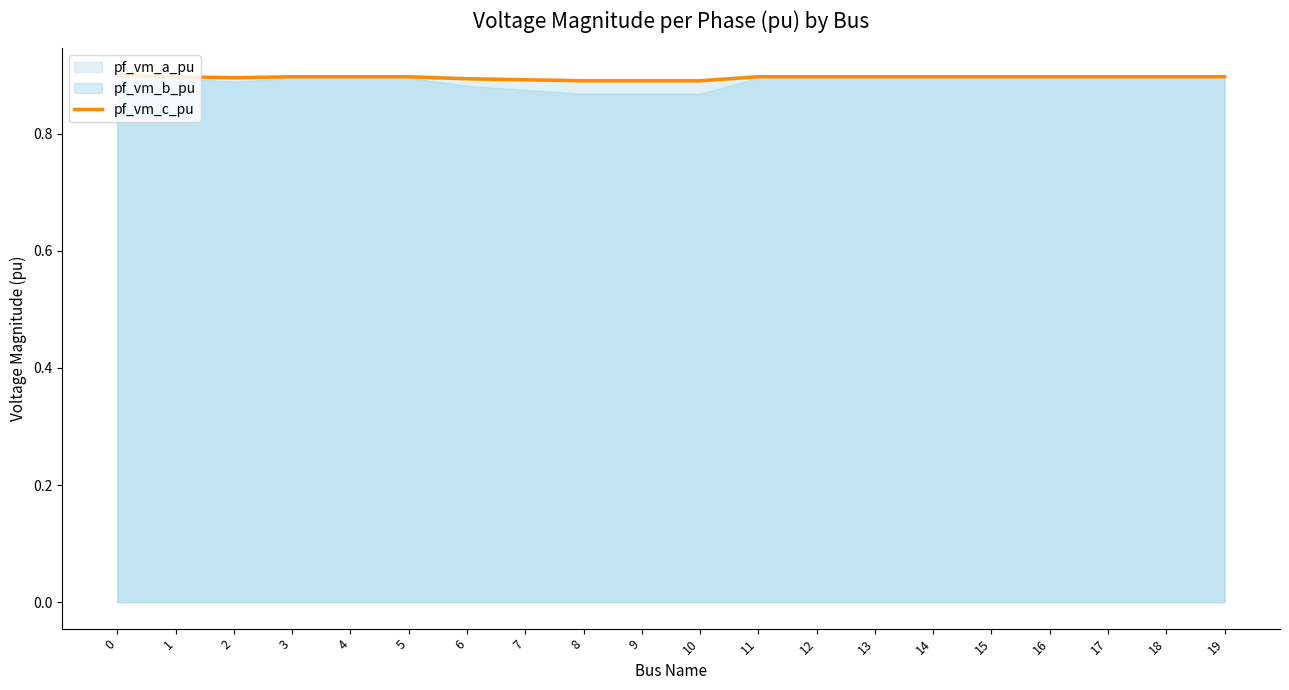

Reading left to right, transcribe all the data shown in this chart.

0.9	0.9	0.9	0.9	0.9	0.9	0.9	0.9	0.9	0.9	0.9	0.9	0.9	0.9	0.9	0.9	0.9	0.9	0.9	0.9